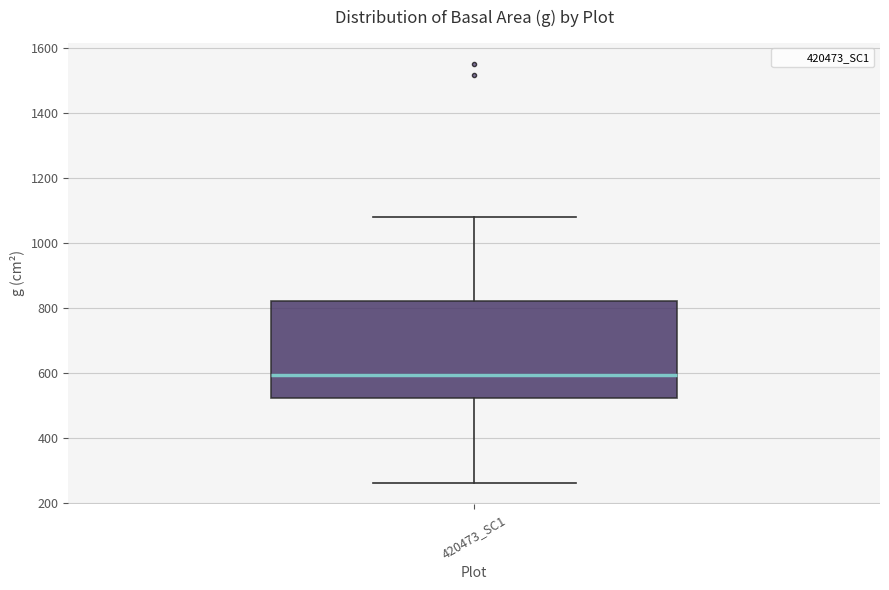

Transcribe this box plot: give where the median line is, the range the box spans, and where the two whiskers end, as read against the y-axis. The values are not printed on the chart, so give them approximately, as read against the axis.

median 600, box 520 to 820, whiskers 260 to 1080